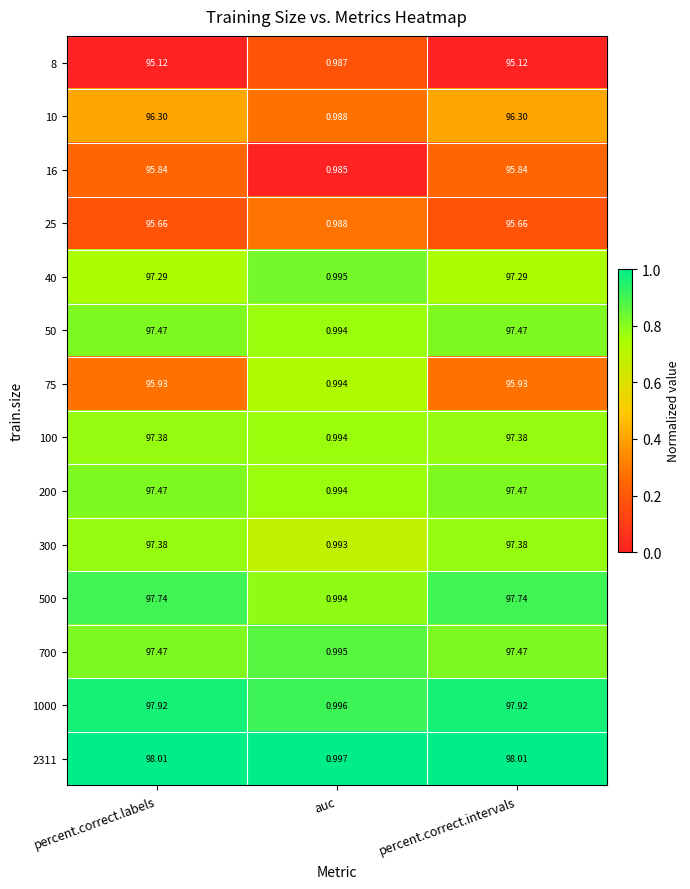

Where does the 75 series first go above 95?

percent.correct.labels